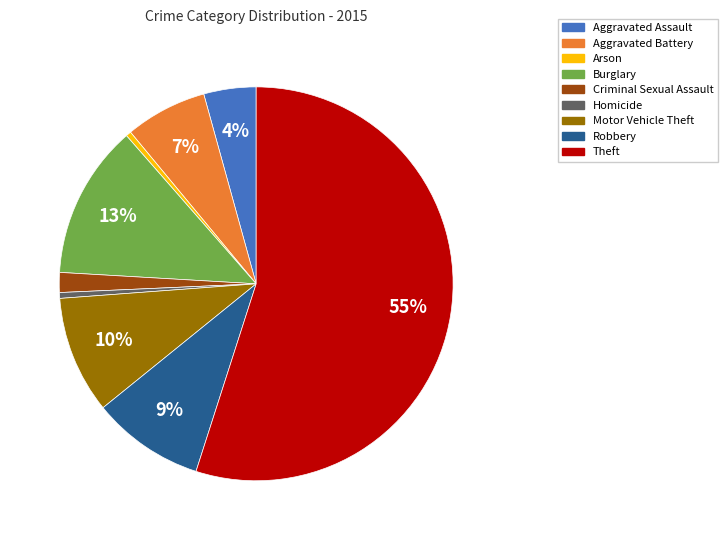

What is the largest slice in the pie chart?

Theft